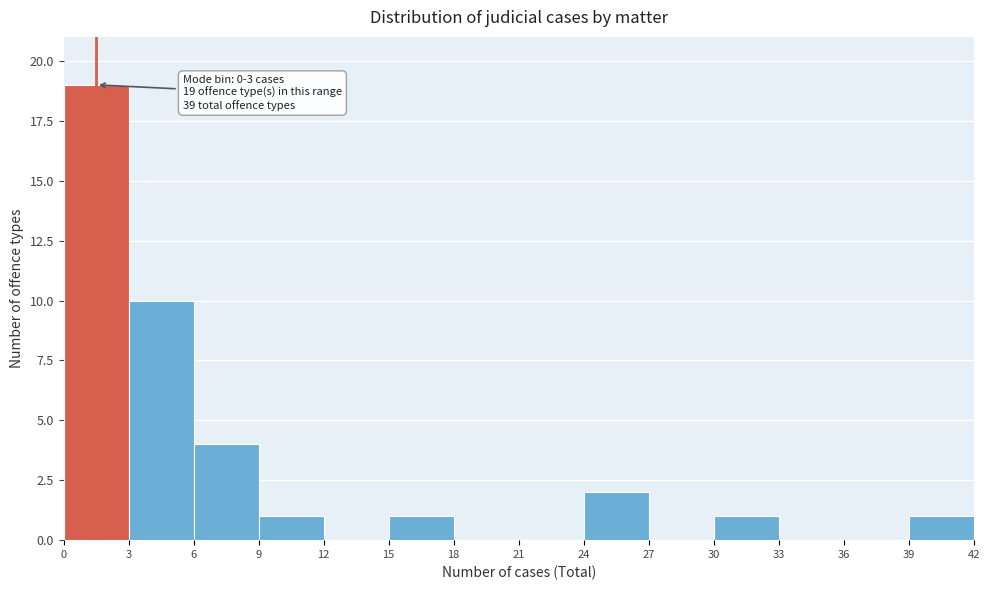

Which range on the x-axis has the tallest bar?

0 to 3